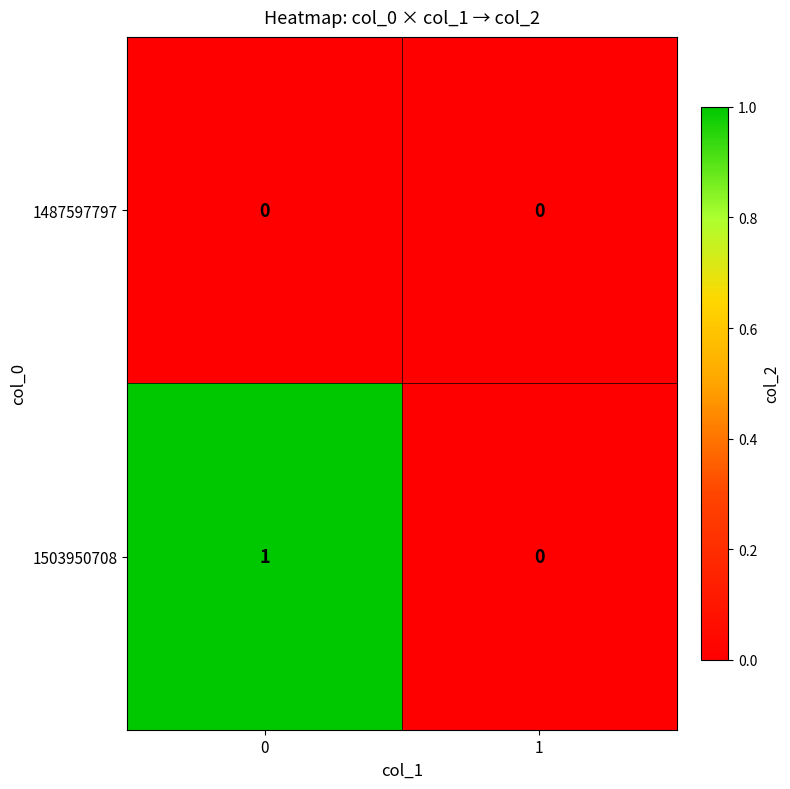

What is the total value across all series at 0?

1